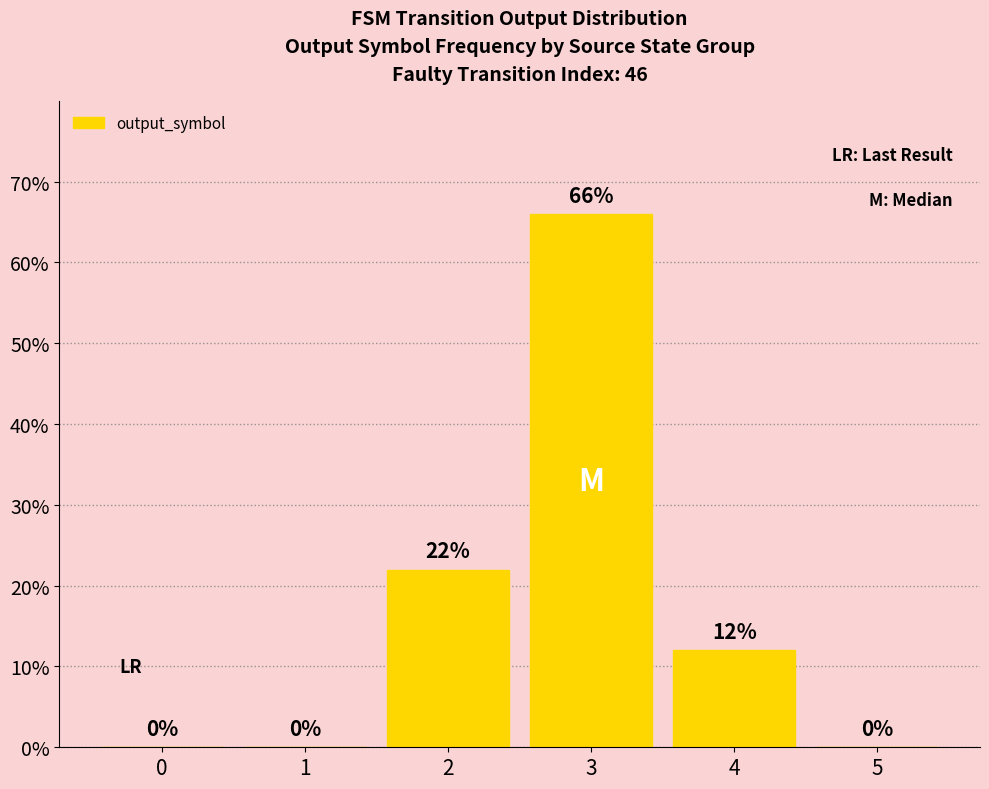

True or false: the data shows 4 at 4.

False